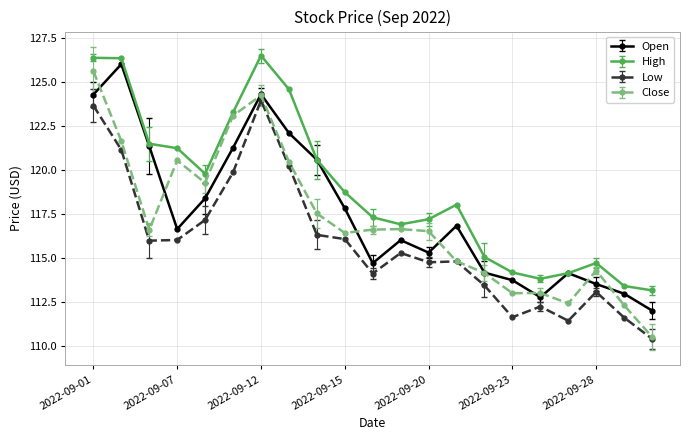

What is the value of the Close point at the 20th from the left?

112.3